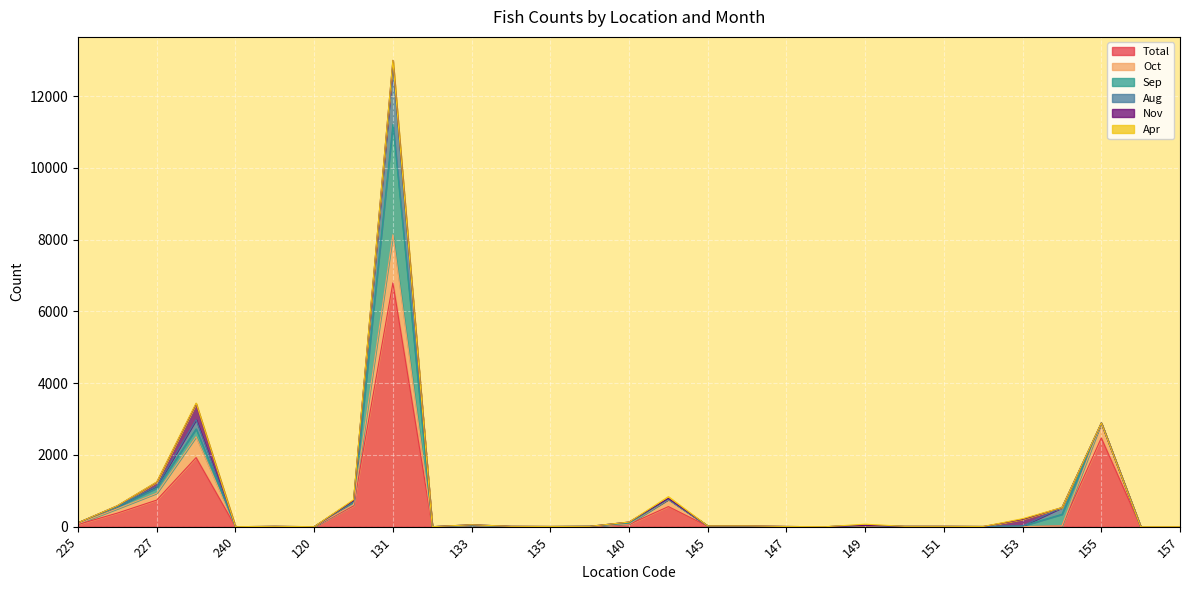

At how many categories does at least one series exceed 3955?

1